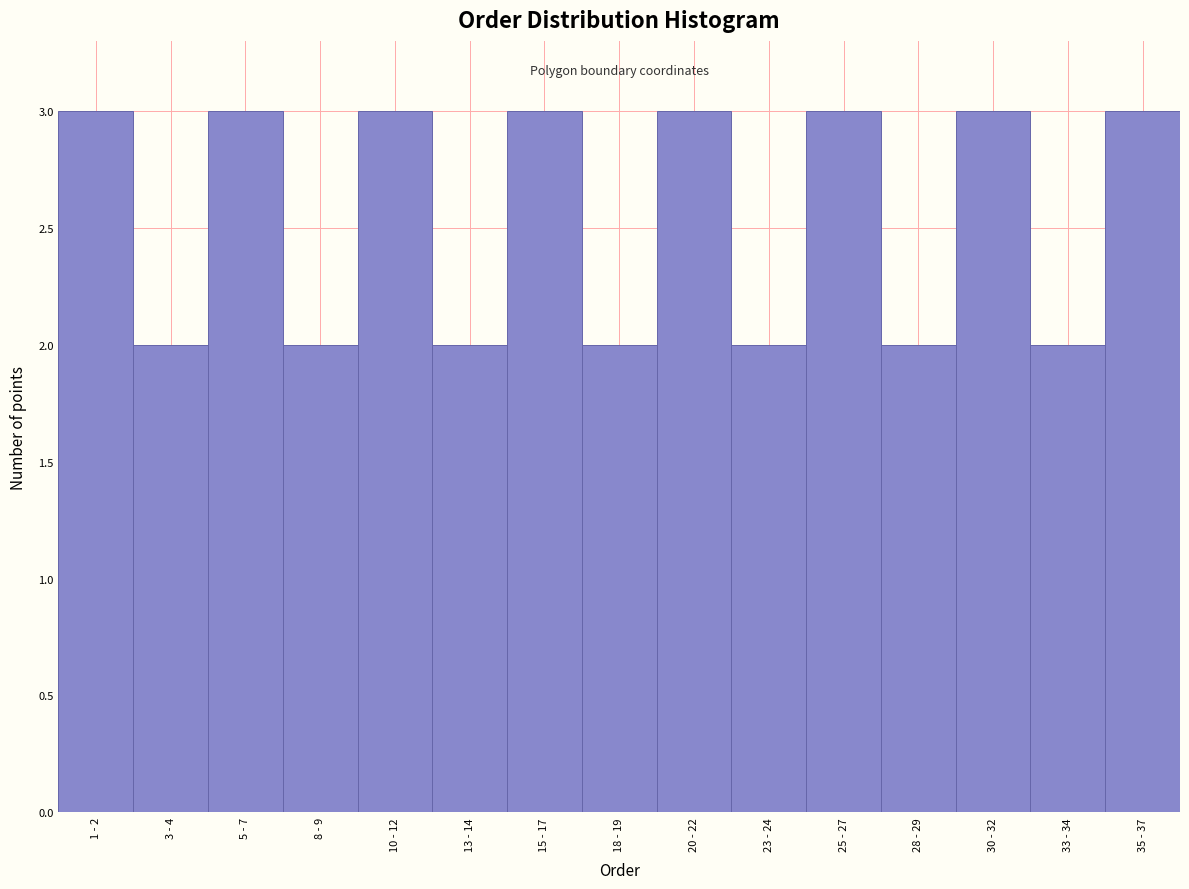

Reading right to left, transcribe all the data shown in this chart.

3	2	3	2	3	2	3	2	3	2	3	2	3	2	3